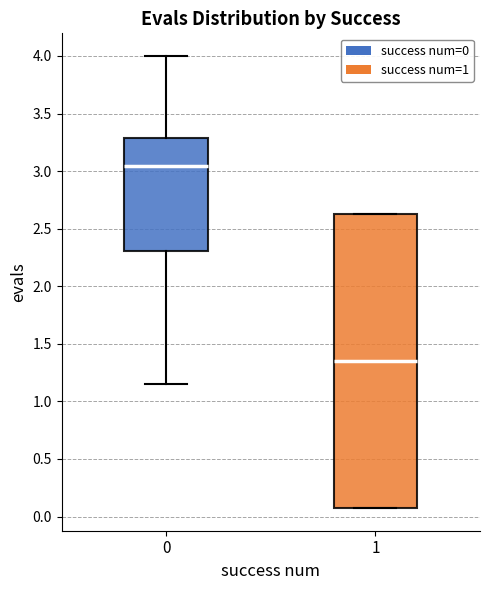

Where does the median line of the box at x = 0 sit on the y-axis? The values are not printed on the chart, so give them approximately, as read against the axis.

3.05